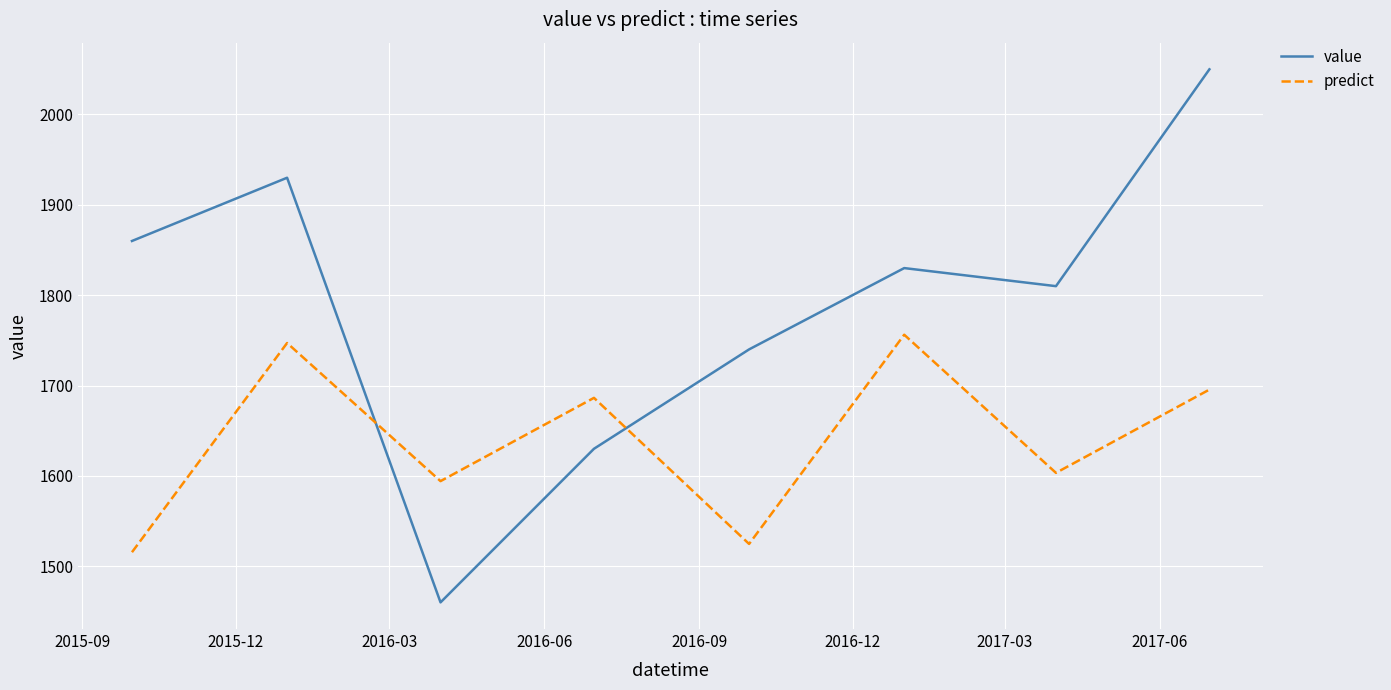

At how many categories does at least one series exceed 1689?

6